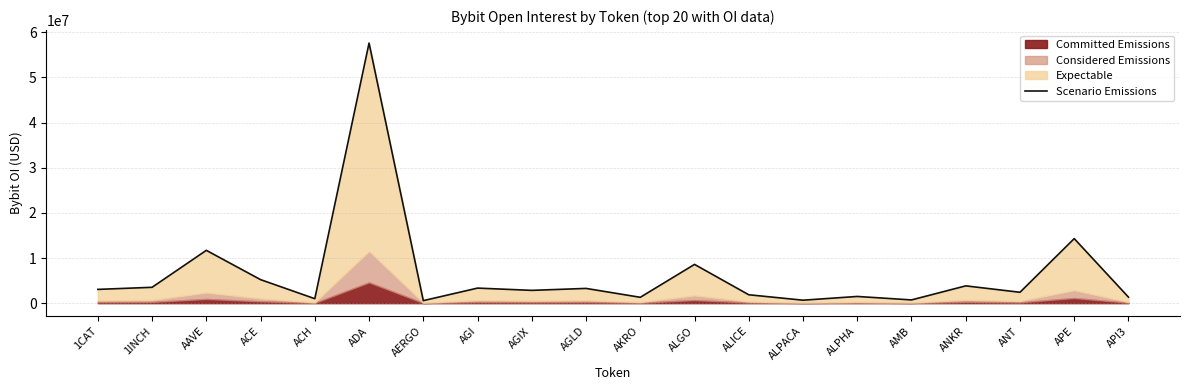

Between ALICE and AERGO, which is larger?

ALICE